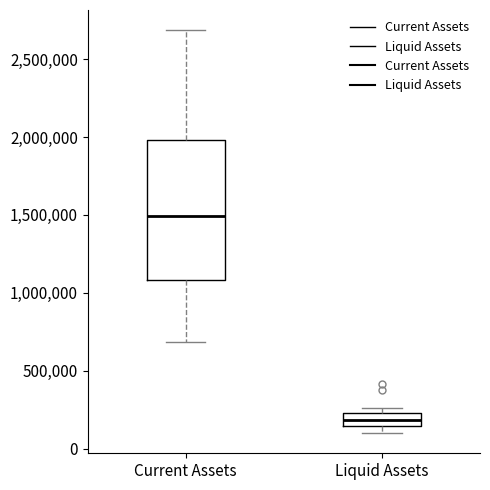

Reading left to right, read every box against the y-axis: the position of its median line, the range the box covers, and the ends of its whiskers. The values are not printed on the chart, so give them approximately, as read against the axis.

Current Assets: median 1500000, box 1100000 to 2000000, whiskers 700000 to 2700000
Liquid Assets: median 200000, box 150000 to 250000, whiskers 100000 to 250000 (just above the box's upper edge)